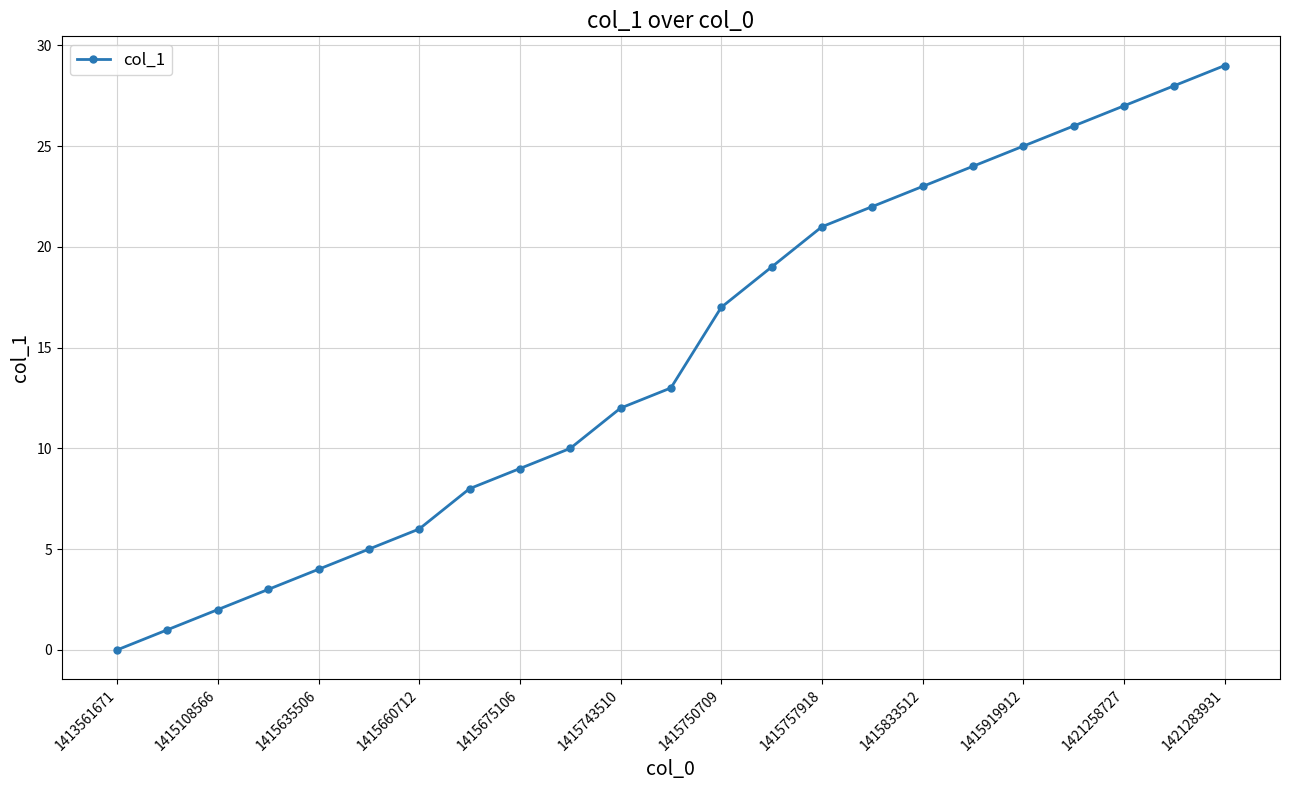

What is the sum of all values?

334